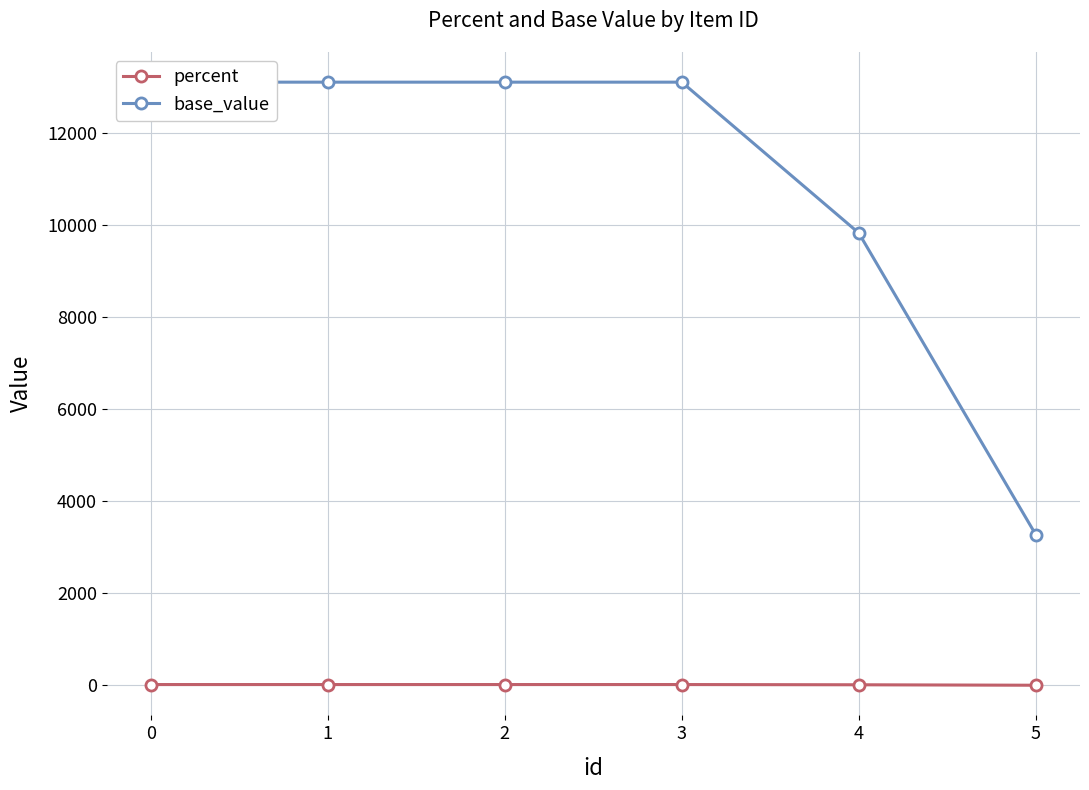

Reading left to right, what are all the values shown in this chart?

percent: 0=20	1=20	2=20	3=20	4=15	5=5
base_value: 0=13107	1=13107	2=13107	3=13107	4=9830	5=3277